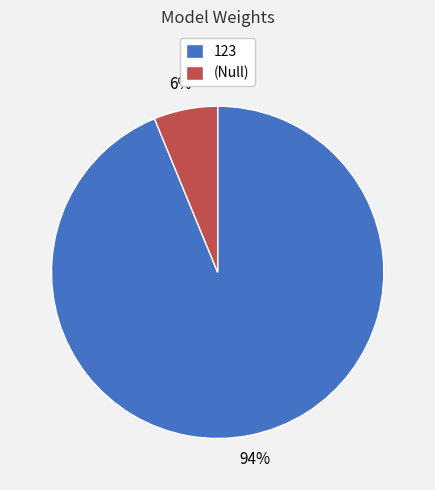

What is the smallest slice in the pie chart?

(Null)